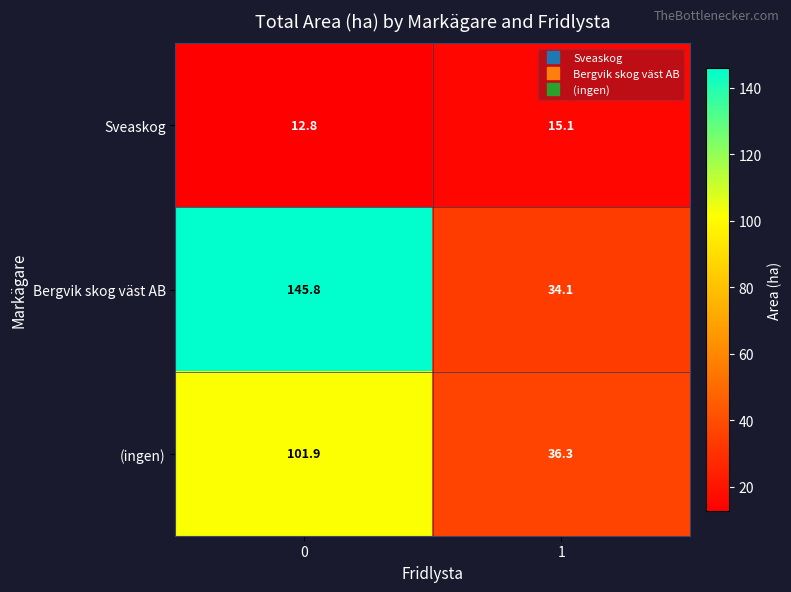

What is the difference between the highest and lowest values at 0?

133.0